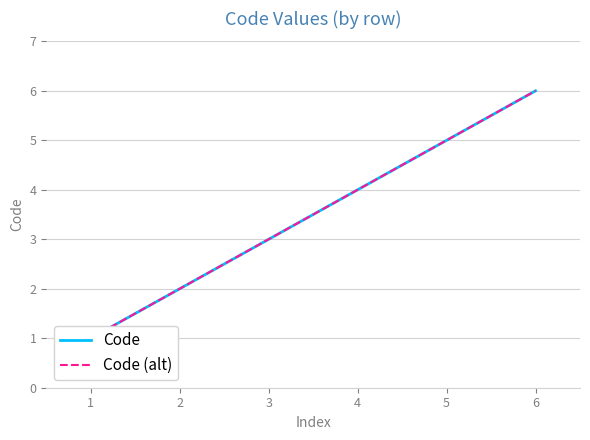

Reading left to right, list all the values displayed in this chart.

Code: 1	2	3	4	5	6
Code (alt): 1	2	3	4	5	6